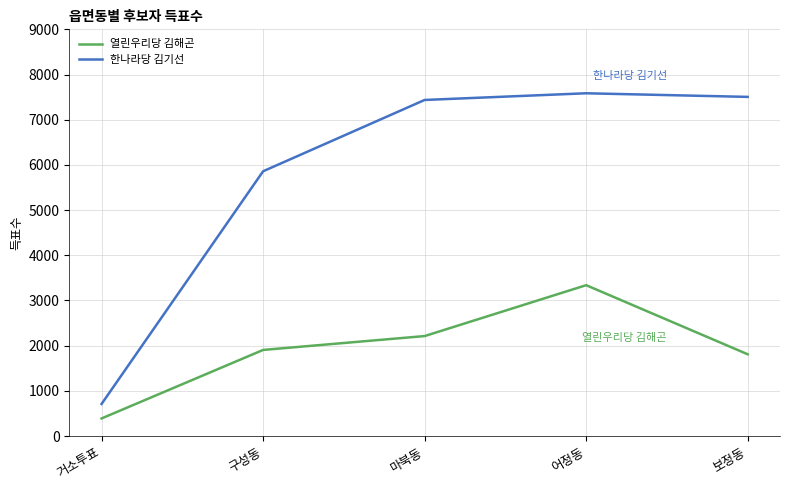

Reading right to left, transcribe all the data shown in this chart.

열린우리당 김해곤: 1809	3338	2212	1905	389
한나라당 김기선: 7505	7585	7437	5859	710